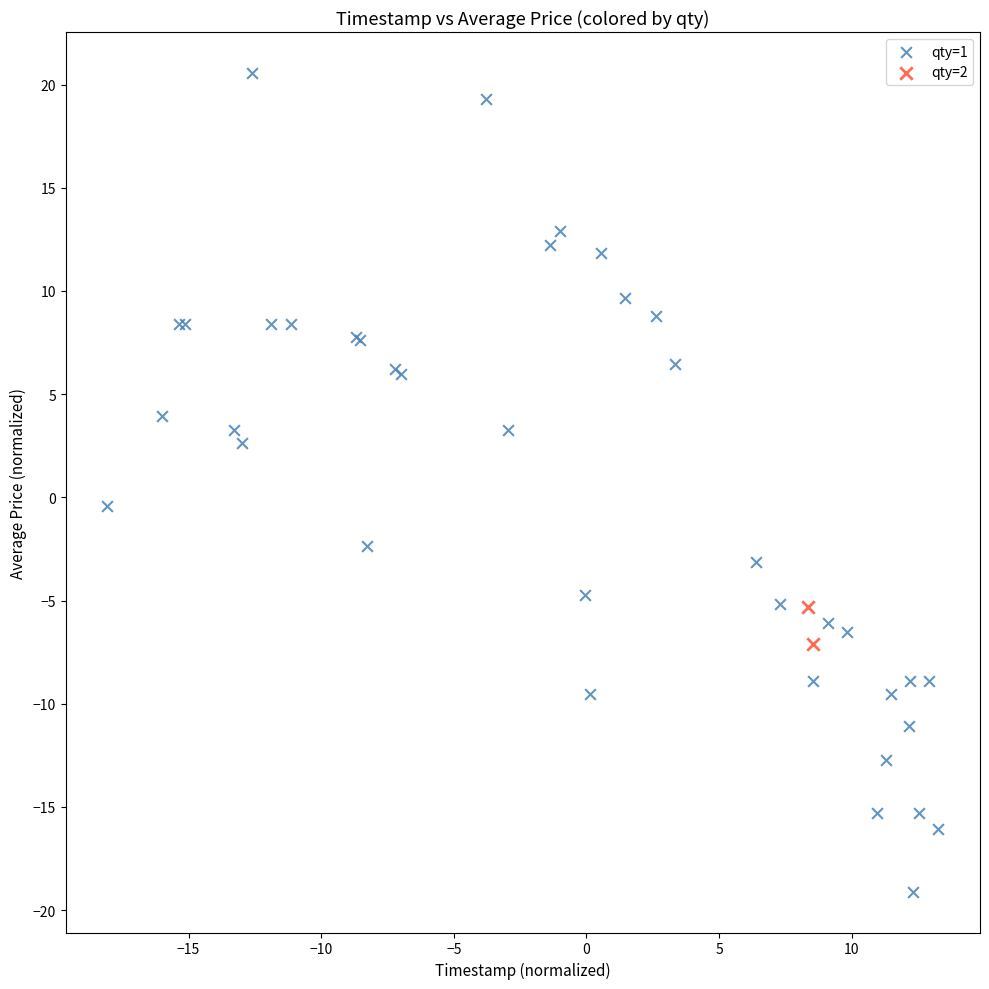

What are all the series names shown in the legend?

qty=1, qty=2